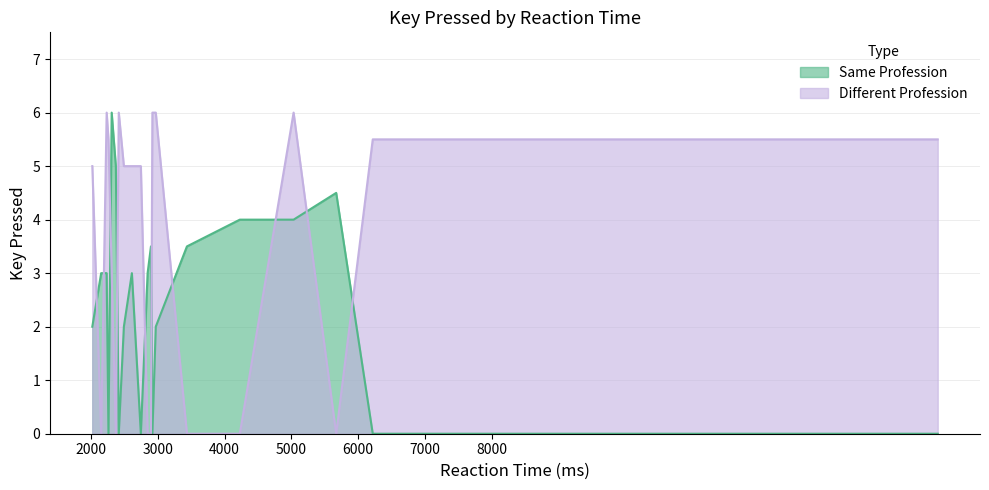

What is the greatest value displayed?

6.0